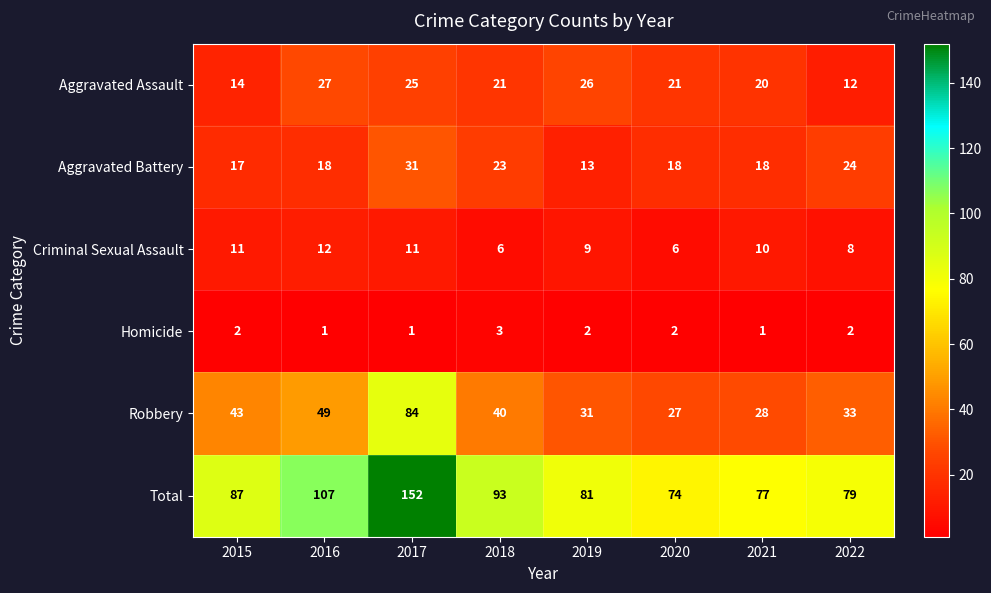

What is the difference between the maximum and minimum values in the Criminal Sexual Assault series?

6